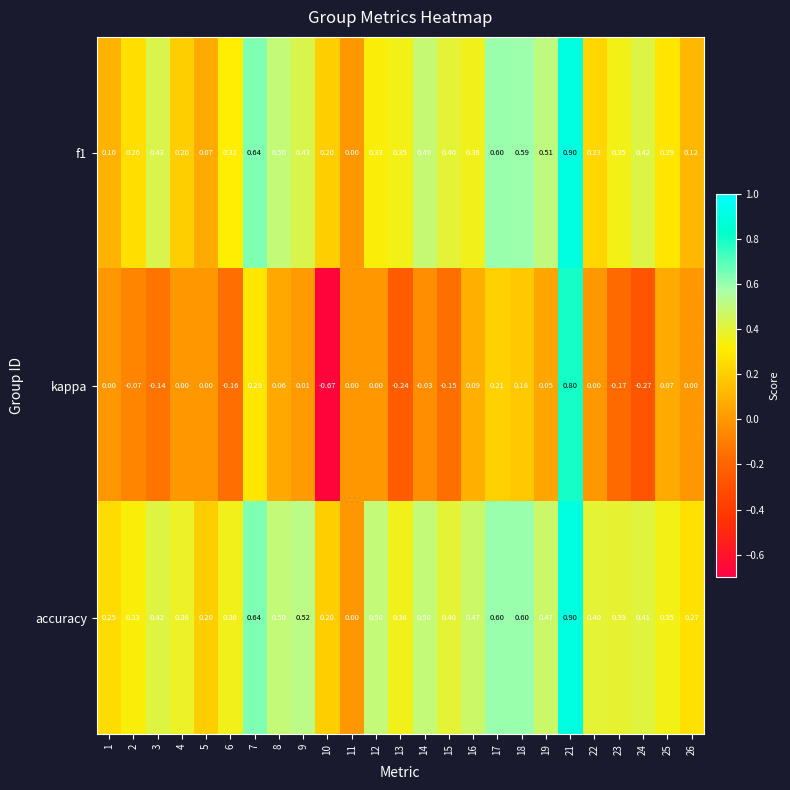

Which series has the largest total across all categories?

accuracy